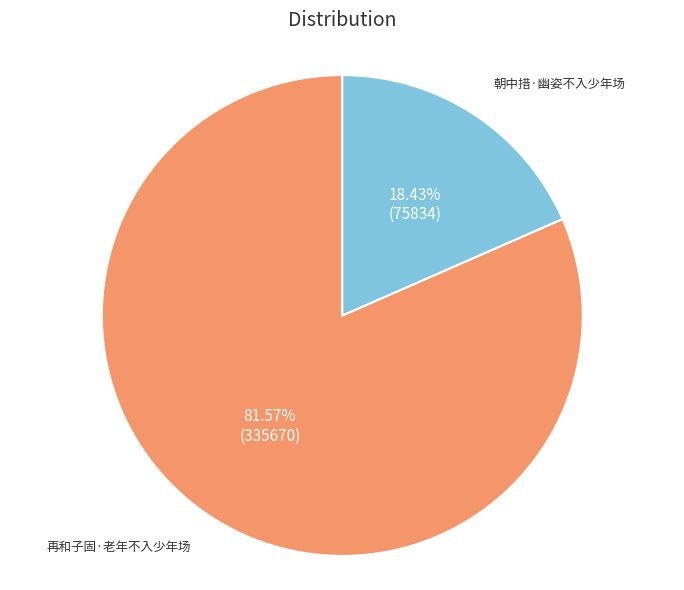

Does any single category account for the majority?

Yes